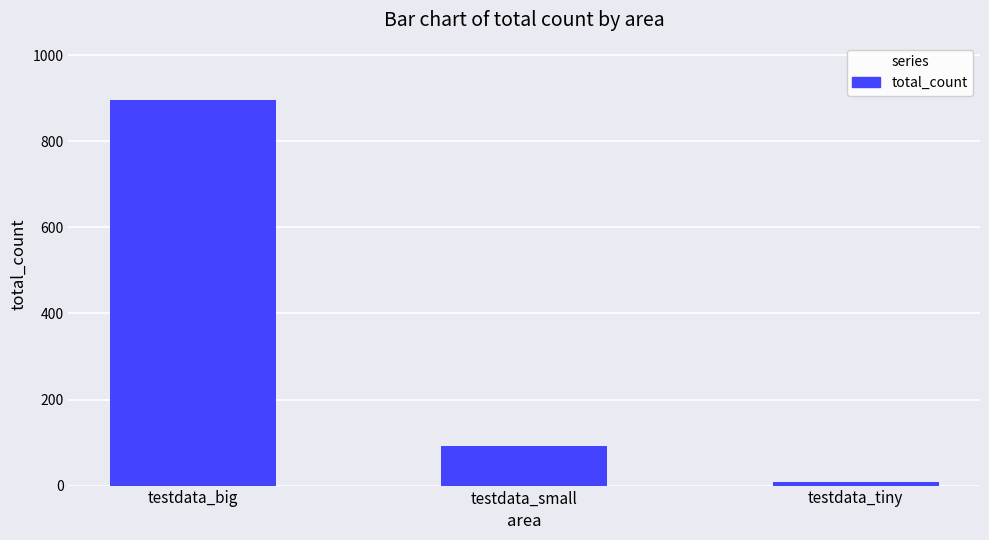

What is the greatest value displayed?

895